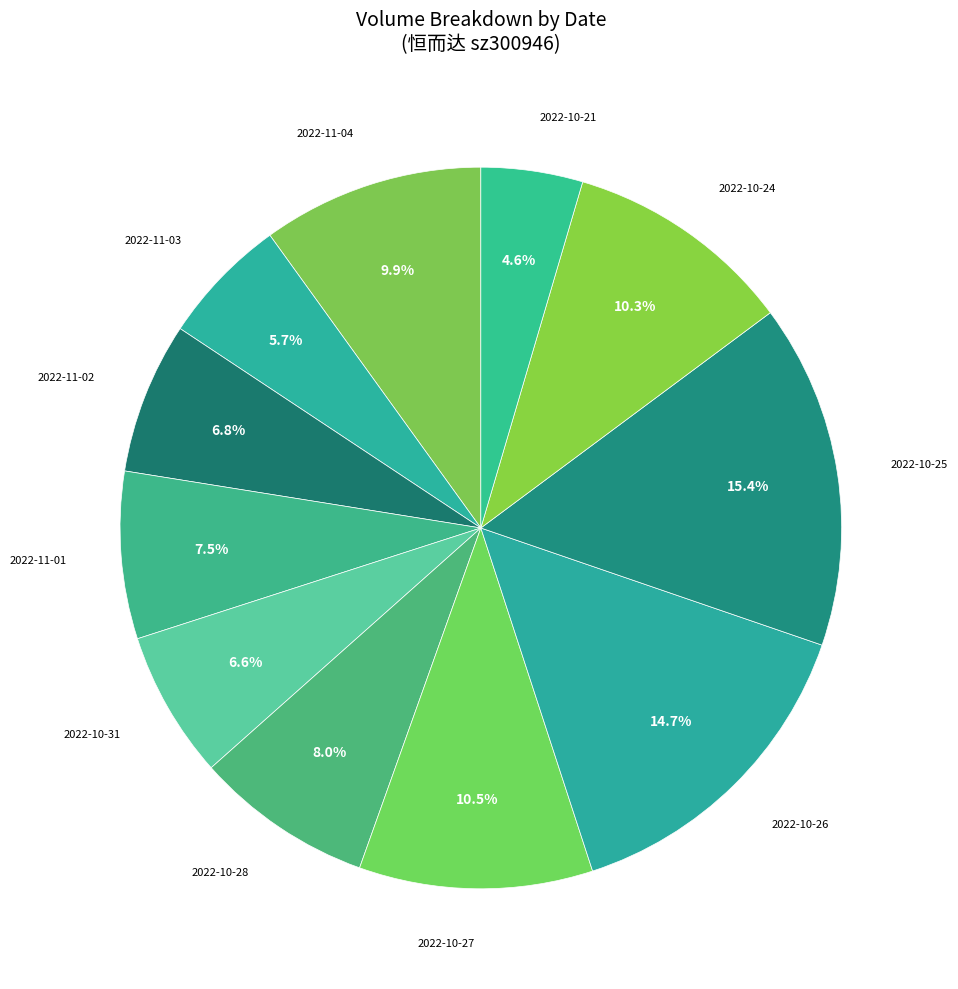

Count the number of slices in the pie.

11